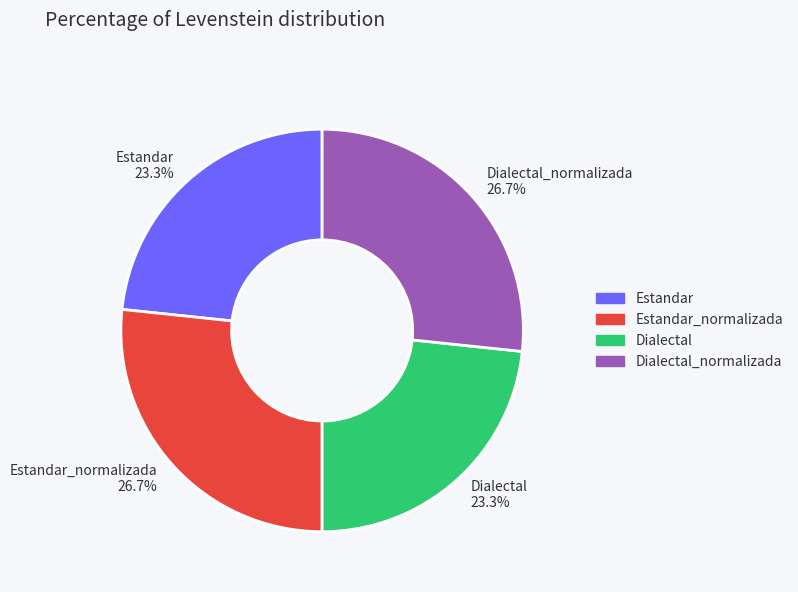

What is the total percentage of Estandar_normalizada and Estandar?

50.0%